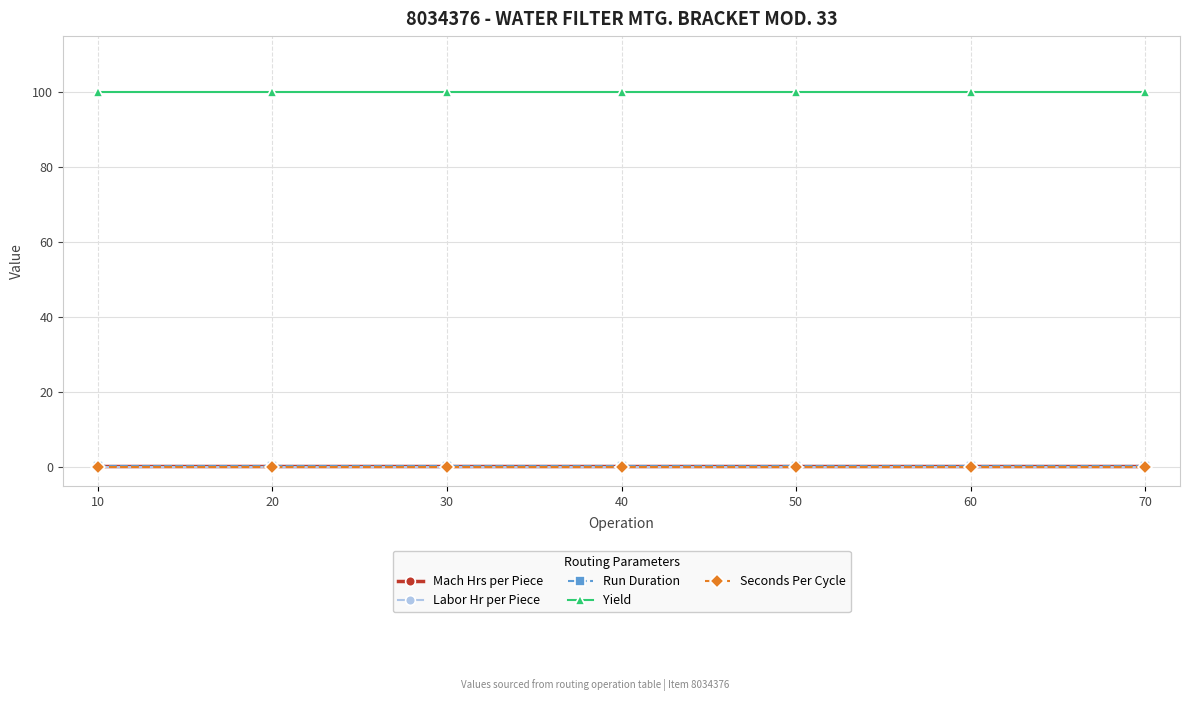

Is it true that Mach Hrs per Piece equals 0.5 at 40?

True